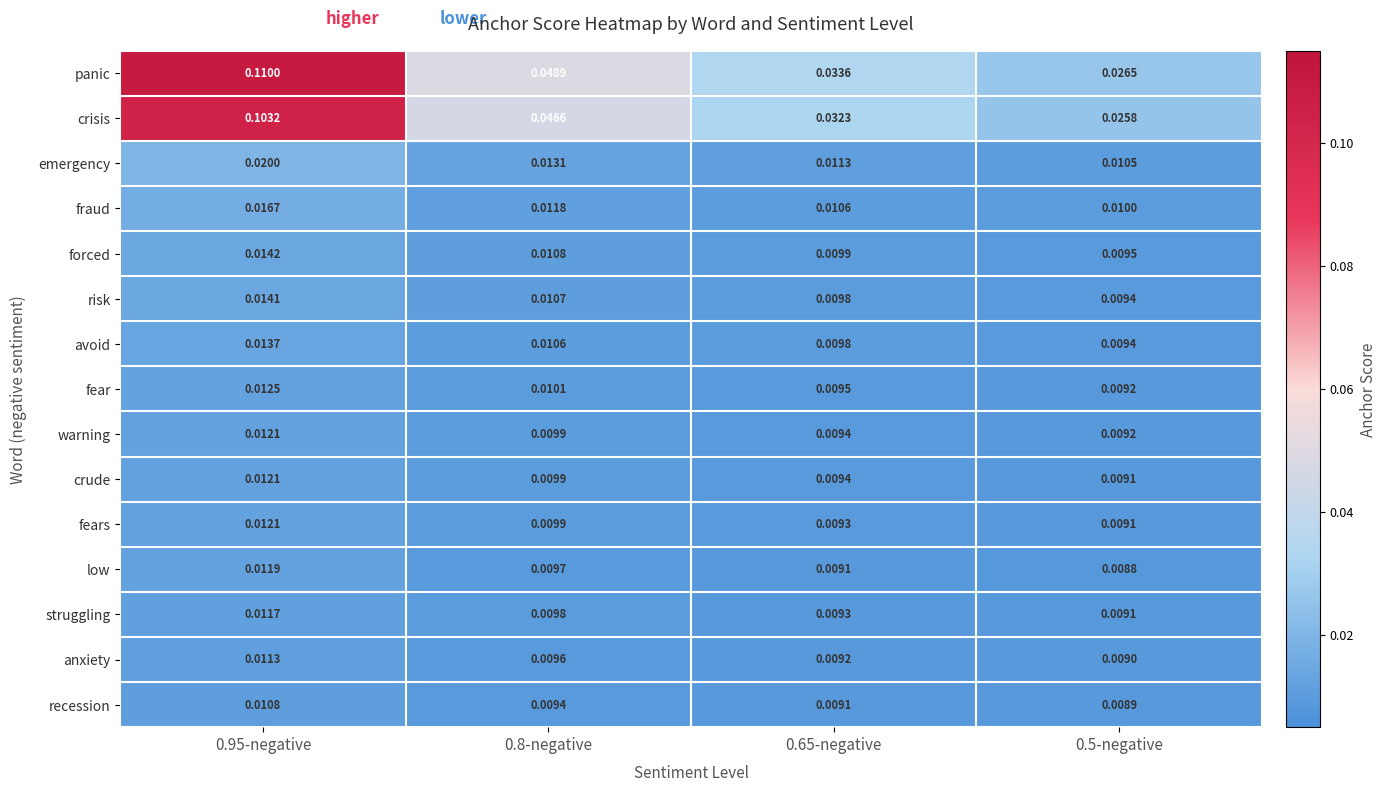

Which series has the largest range (max minus min)?

panic